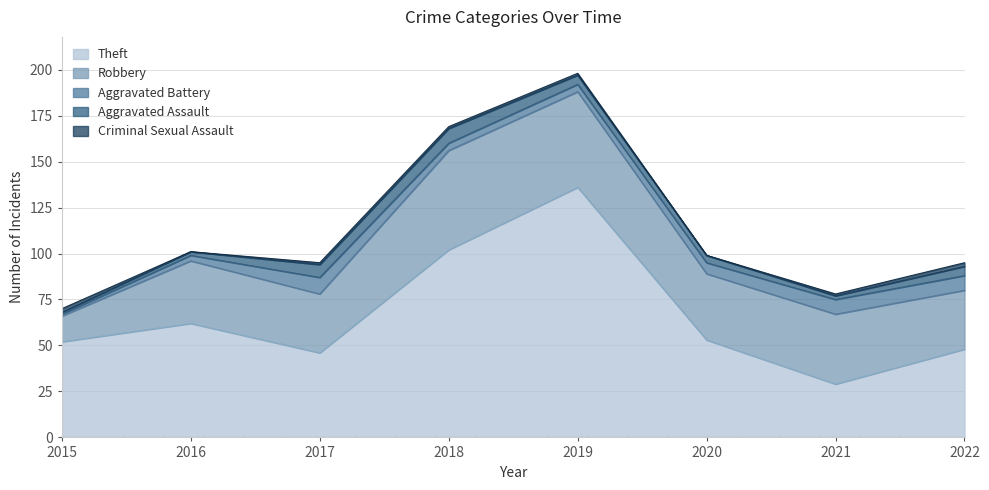

Which category has the lowest value in the Aggravated Assault series?

2015